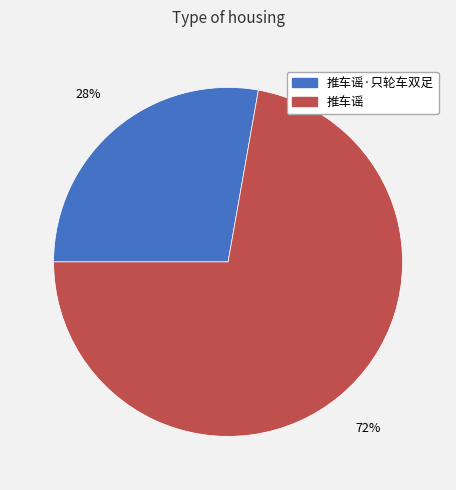

What is the majority slice?

推车谣